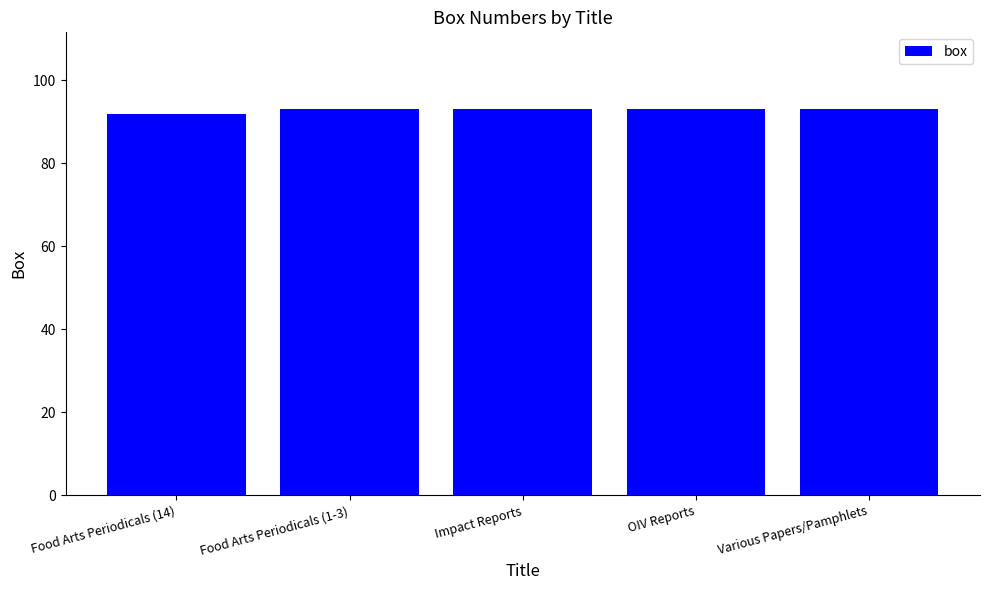

What is the ratio of the value at Various Papers/Pamphlets to the value at Impact Reports?

1.0